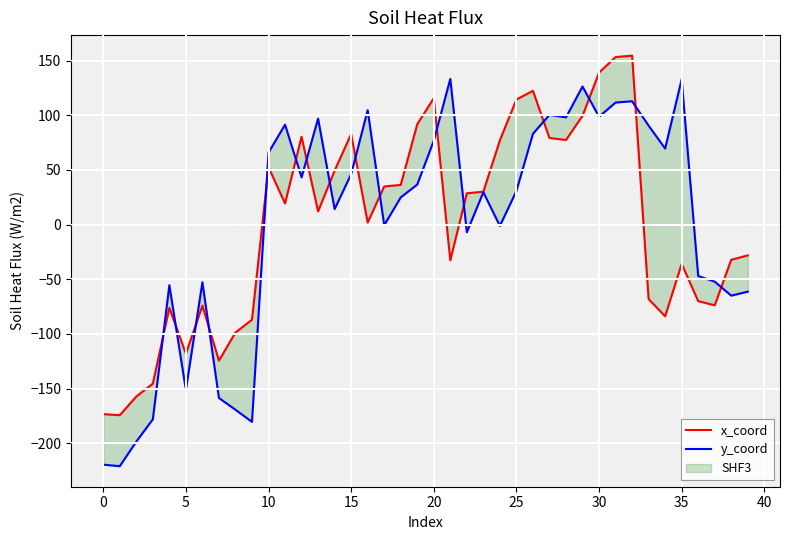

How many negative values does the x_coord series have?

18